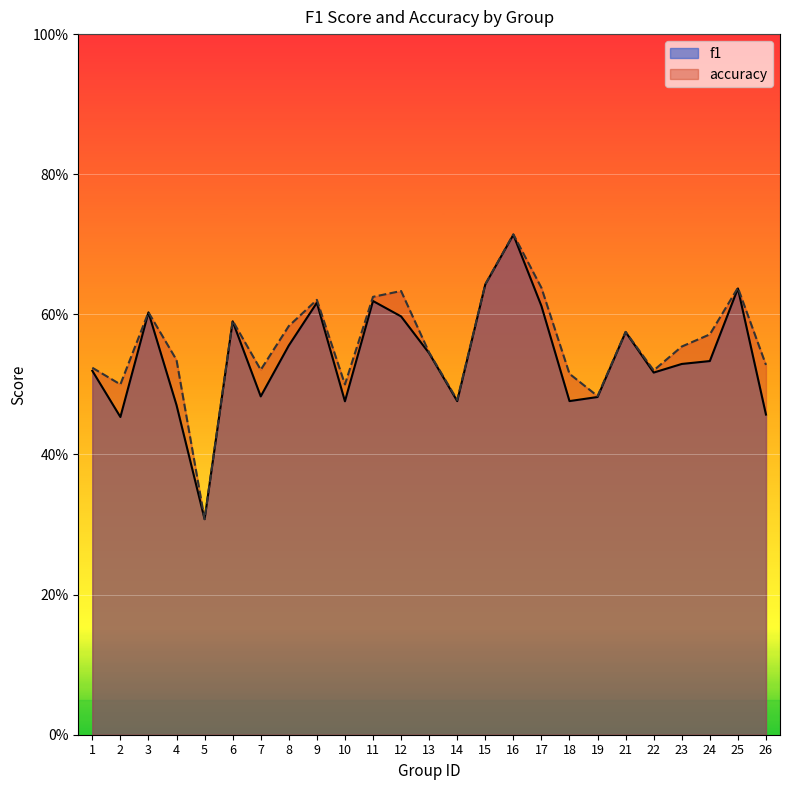

Rank the series by their maximum value, from highest to lowest.

accuracy, f1